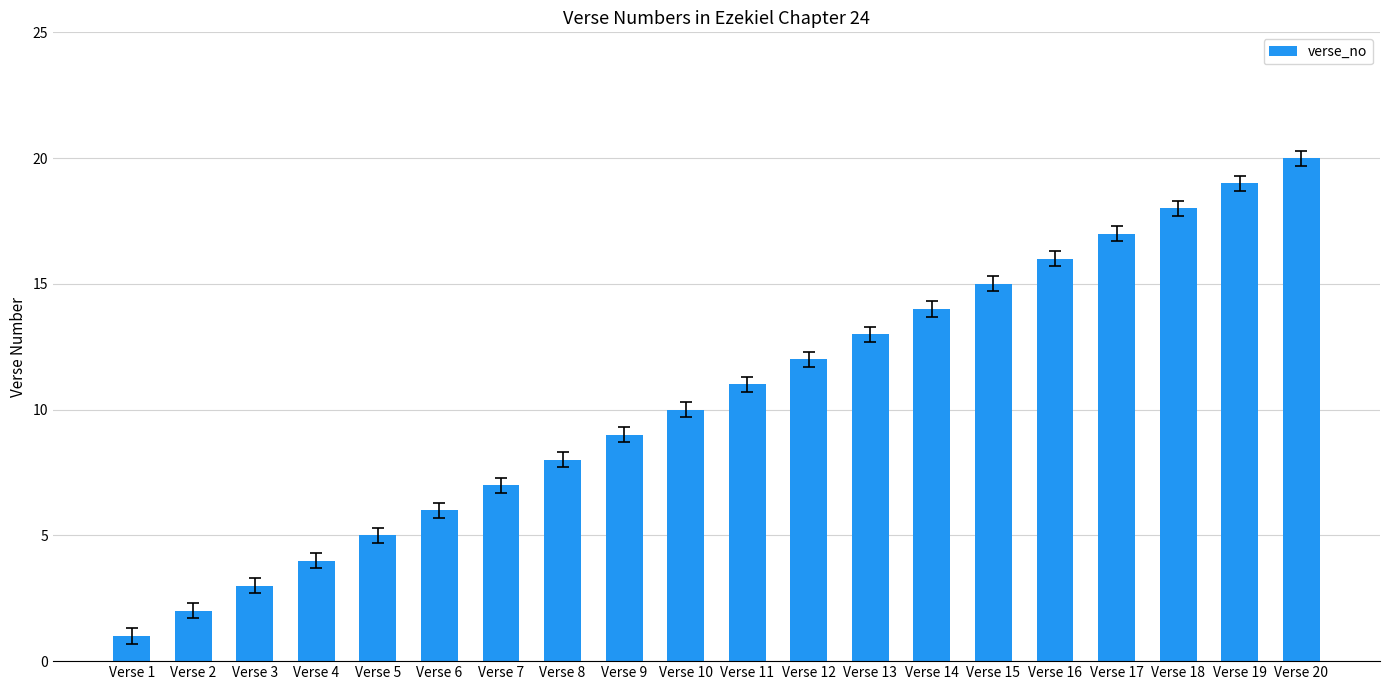

Reading left to right, what are all the values shown in this chart?

1	2	3	4	5	6	7	8	9	10	11	12	13	14	15	16	17	18	19	20